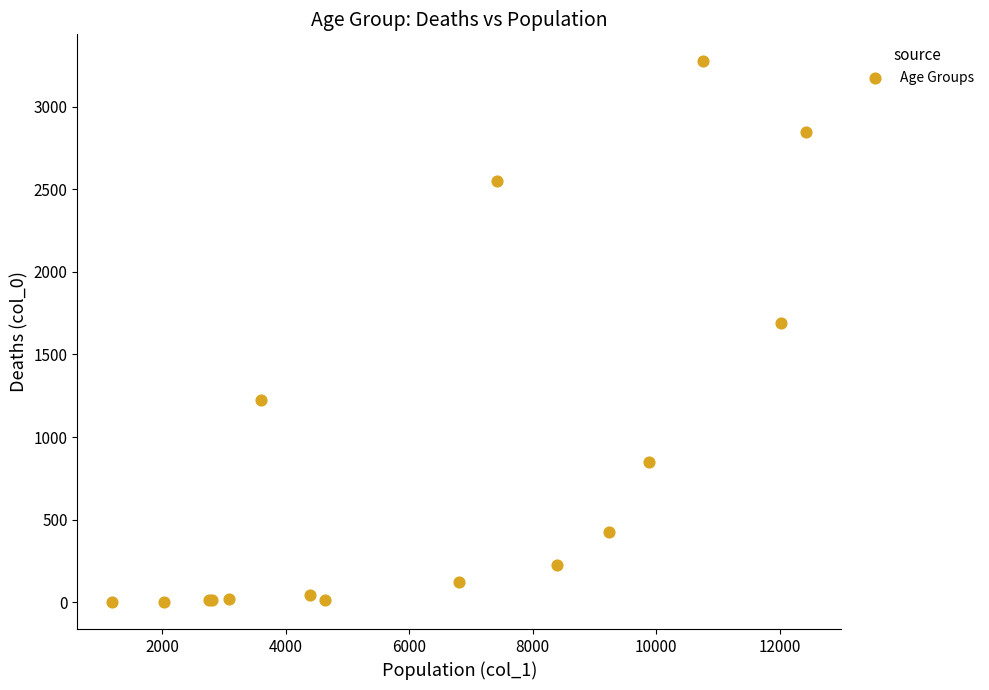

What Y value in the scatter plot is closest to 1638?

1690